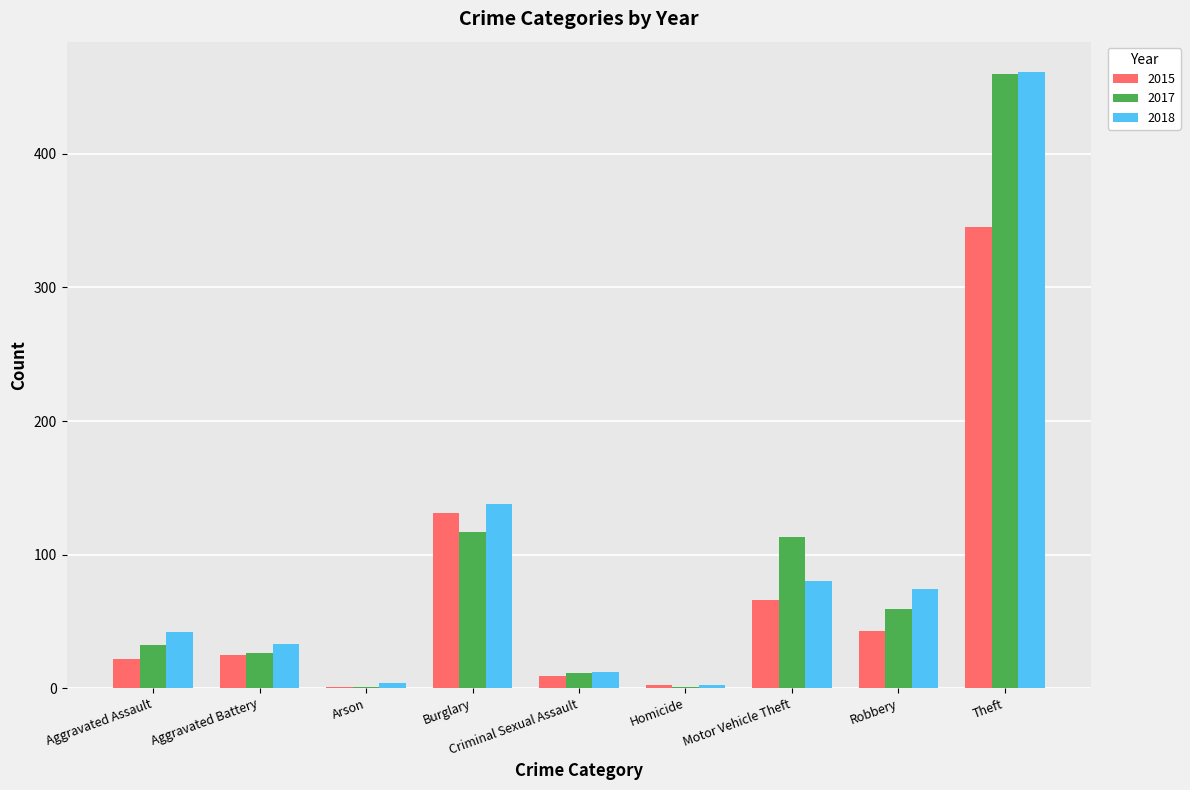

What is the highest value of the 2017 series?

460